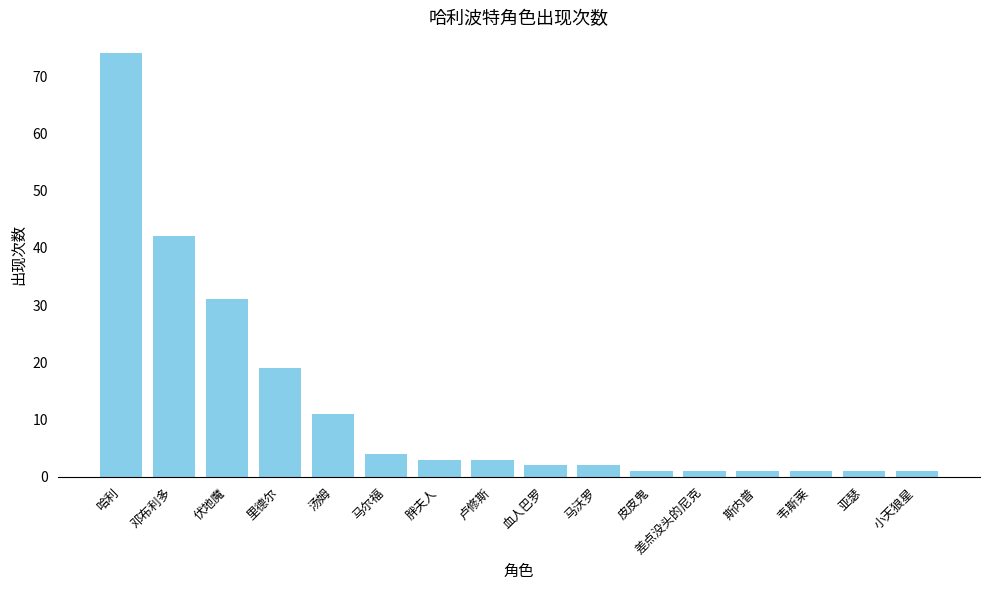

What is the average value?

12